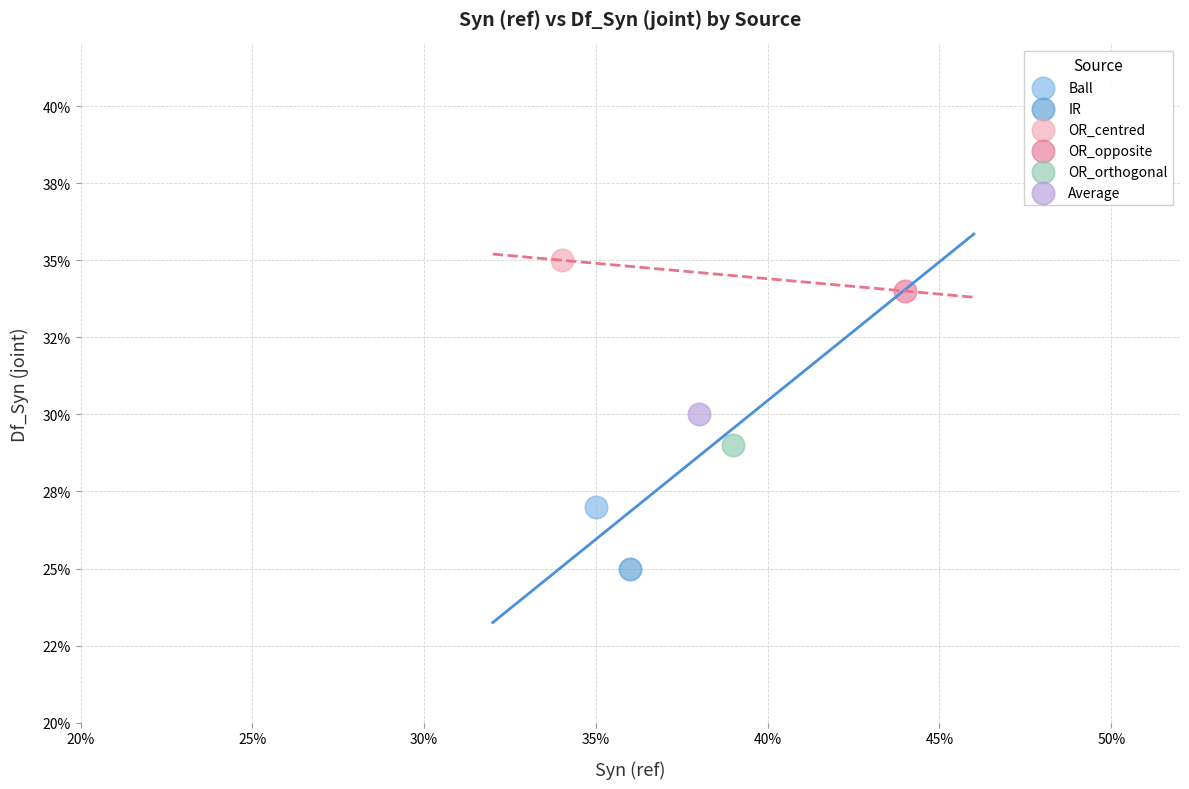

Which series contains the highest Y value?

OR_centred